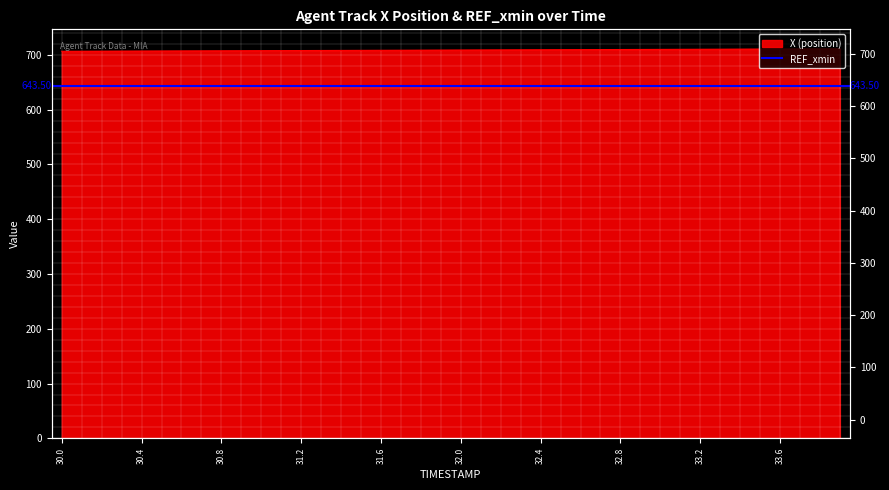

Which has a higher value, 33.6 or 31.1?

33.6